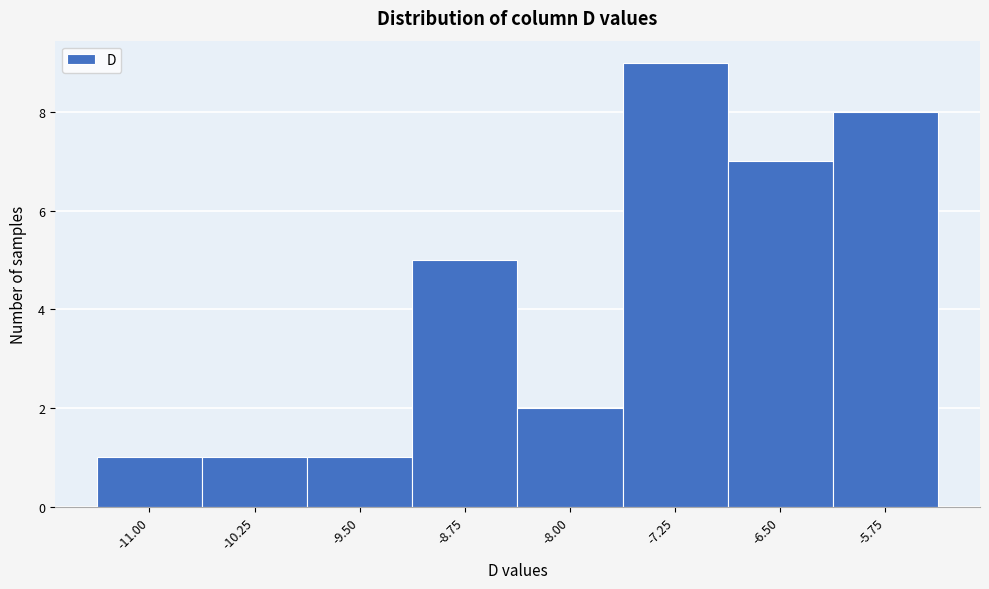

Reading left to right, list all the values displayed in this chart.

-11.00=1	-10.25=1	-9.50=1	-8.75=5	-8.00=2	-7.25=9	-6.50=7	-5.75=8